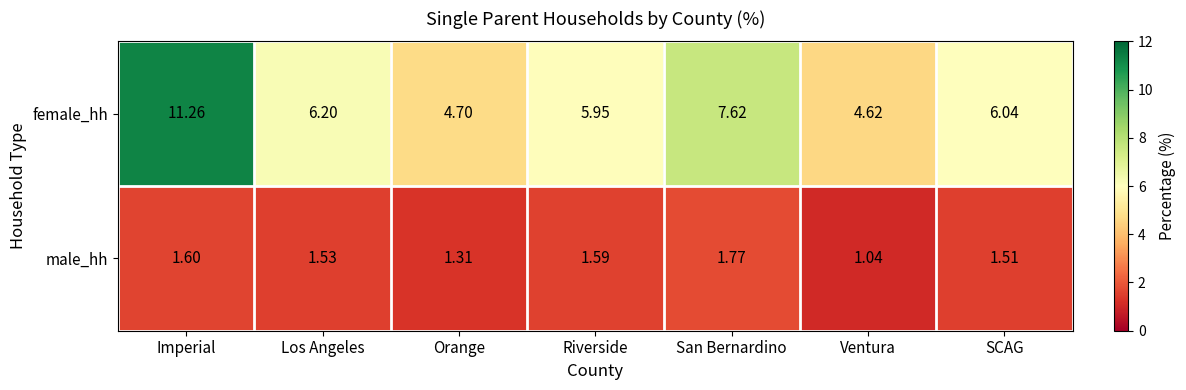

Which label corresponds to the largest value in the chart?

Imperial